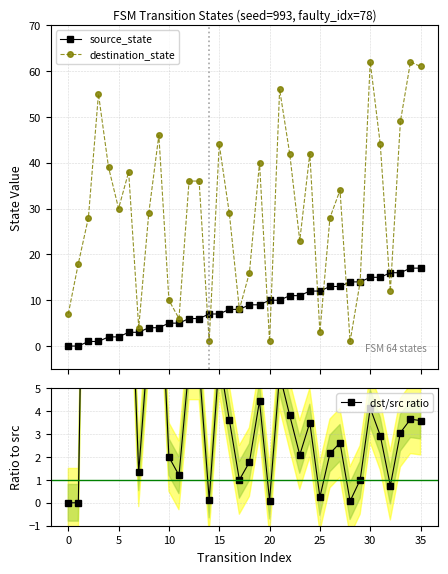

Which series has the largest total across all categories?

destination_state